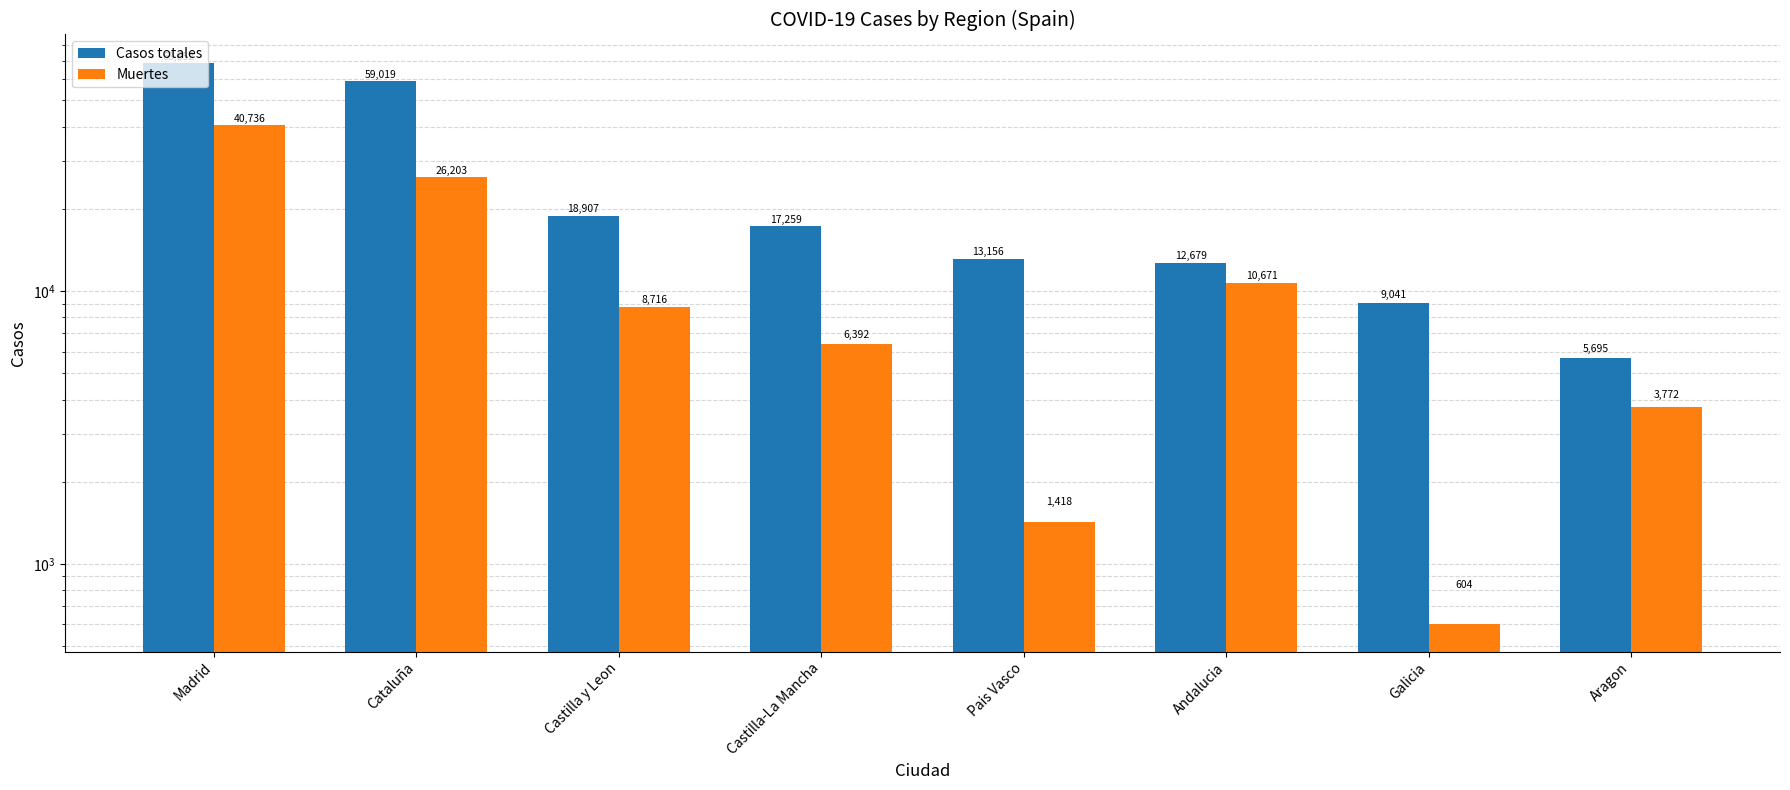

What is the label of the 3rd bar from the right?

Andalucia